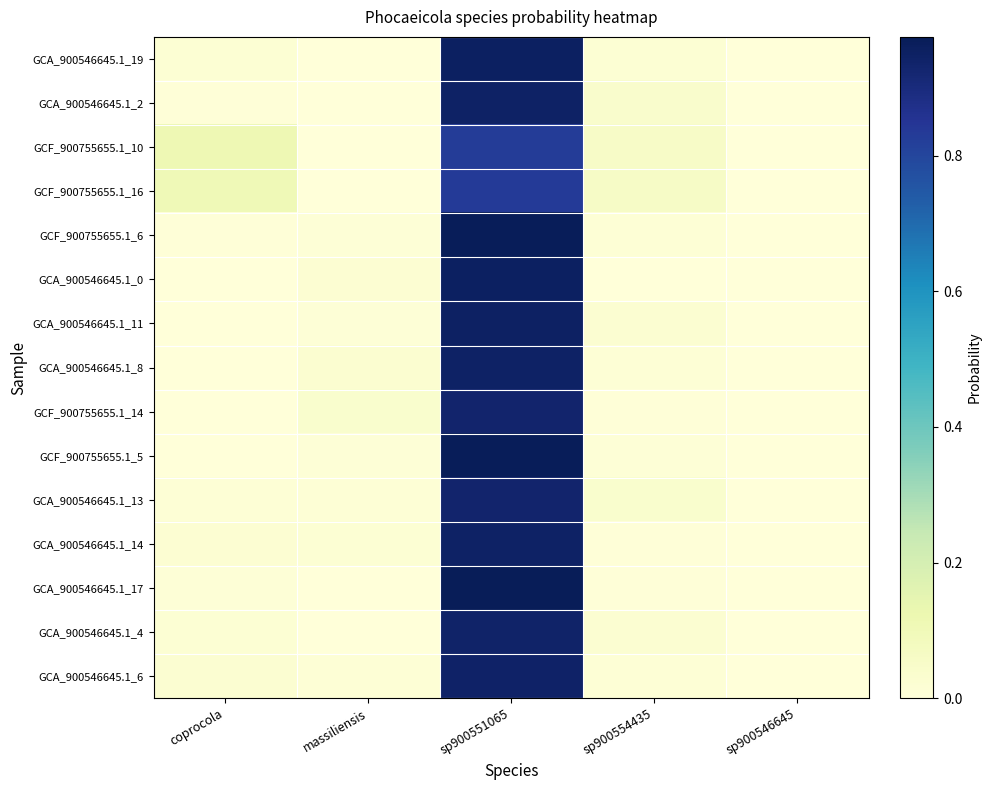

What is the maximum value shown in the chart?

1.0